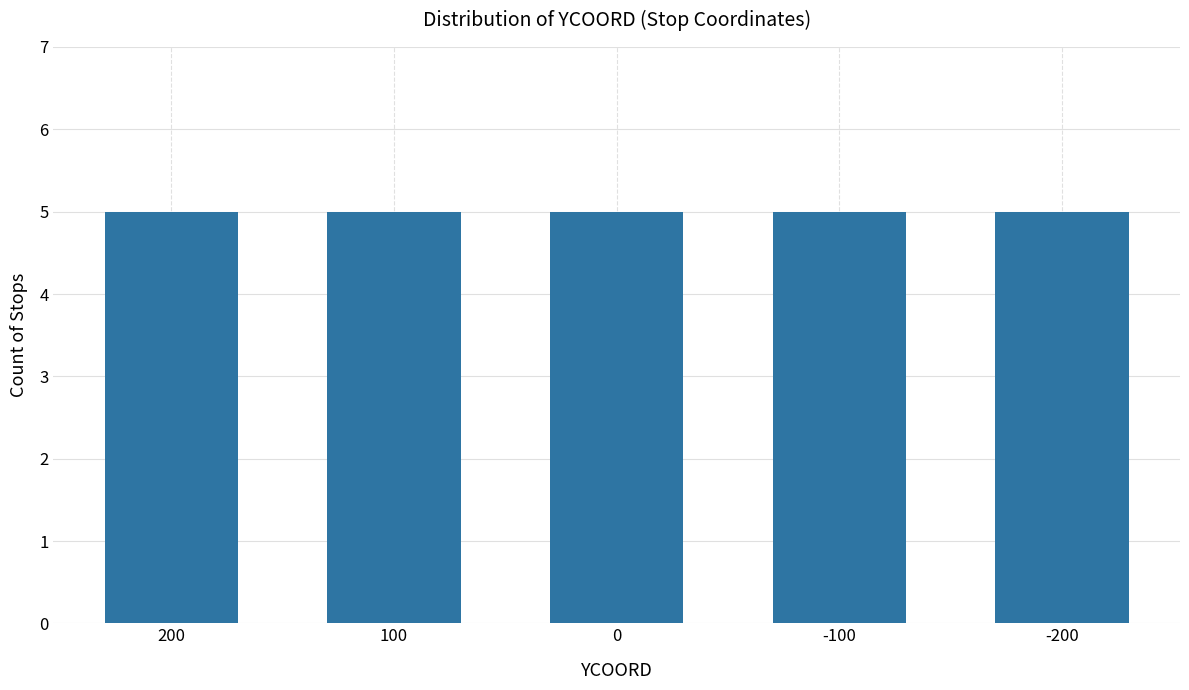

Count the values in the range -100 to 100.

3